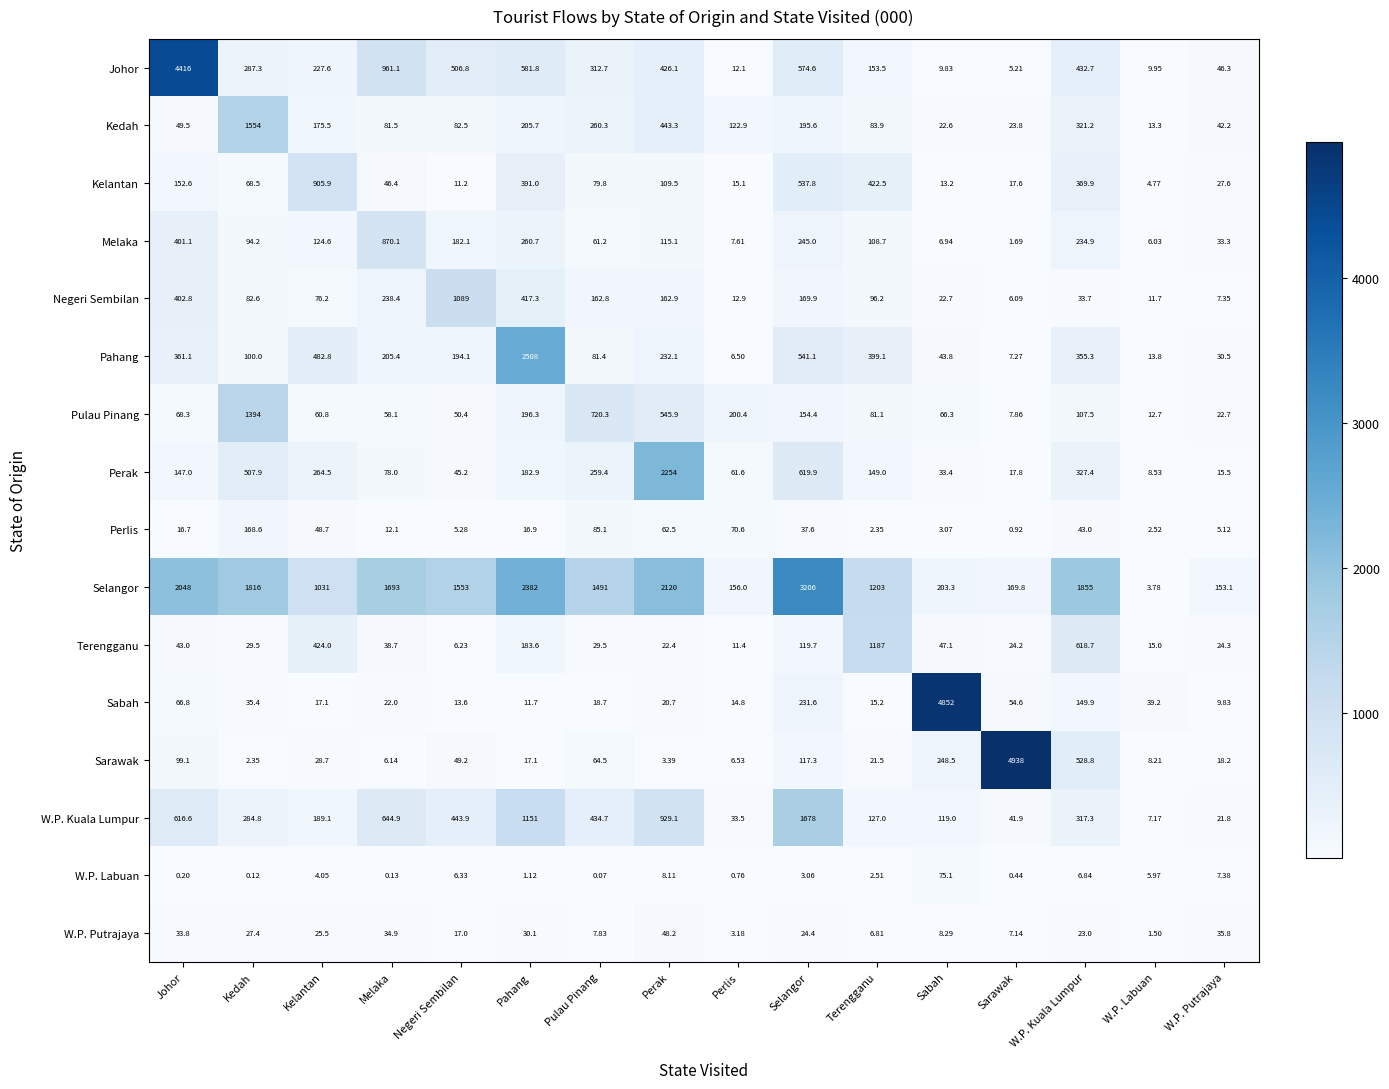

Which series has the largest total across all categories?

Selangor